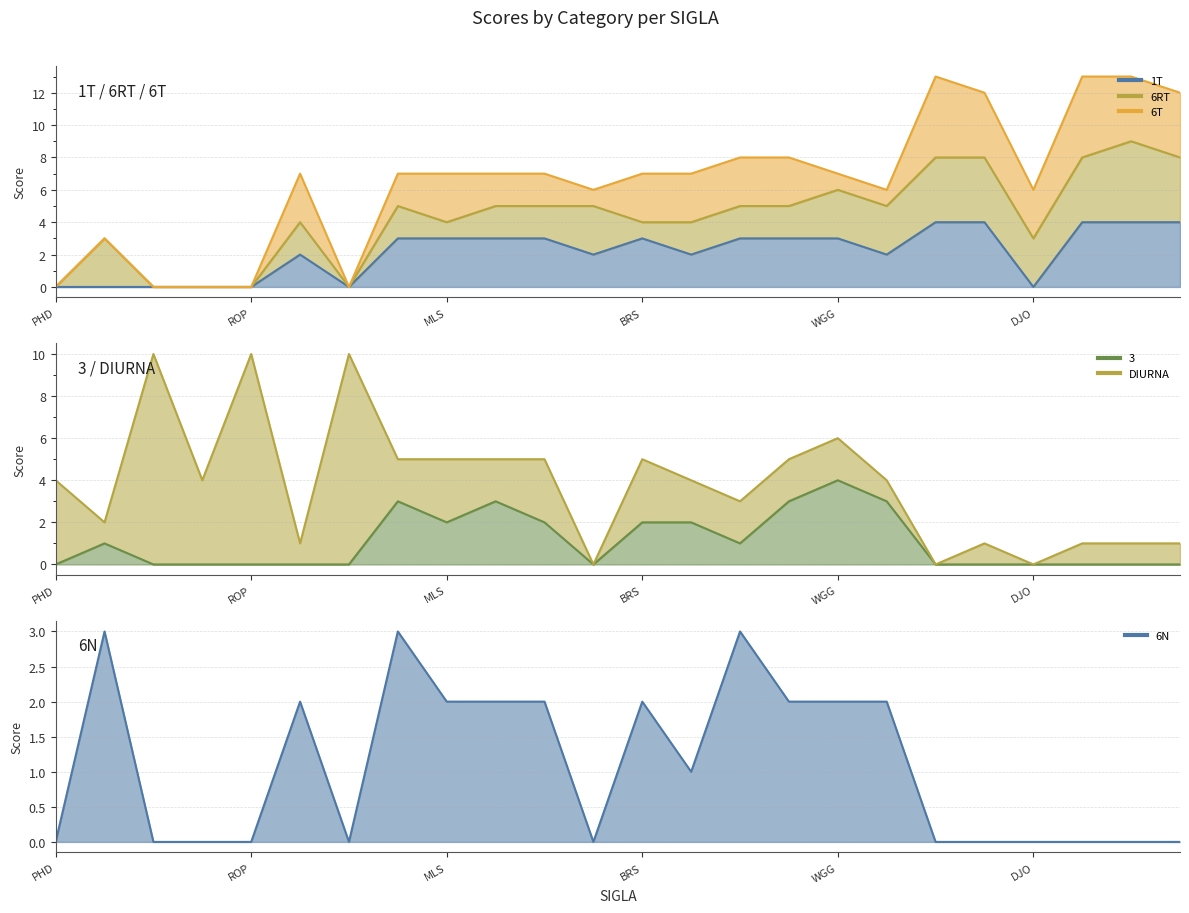

Between MEI and GMT, which is larger?

GMT